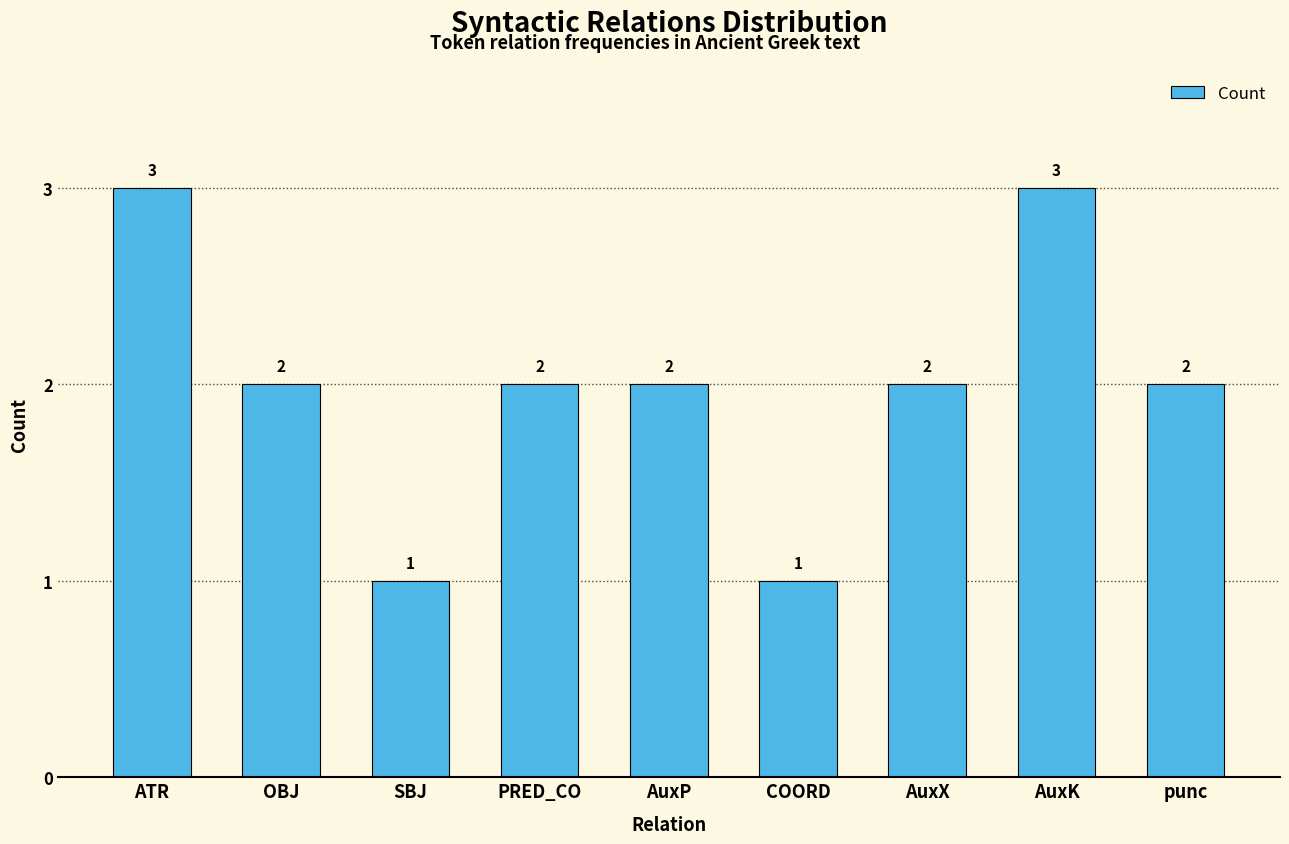

Reading left to right, what are all the values shown in this chart?

3	2	1	2	2	1	2	3	2